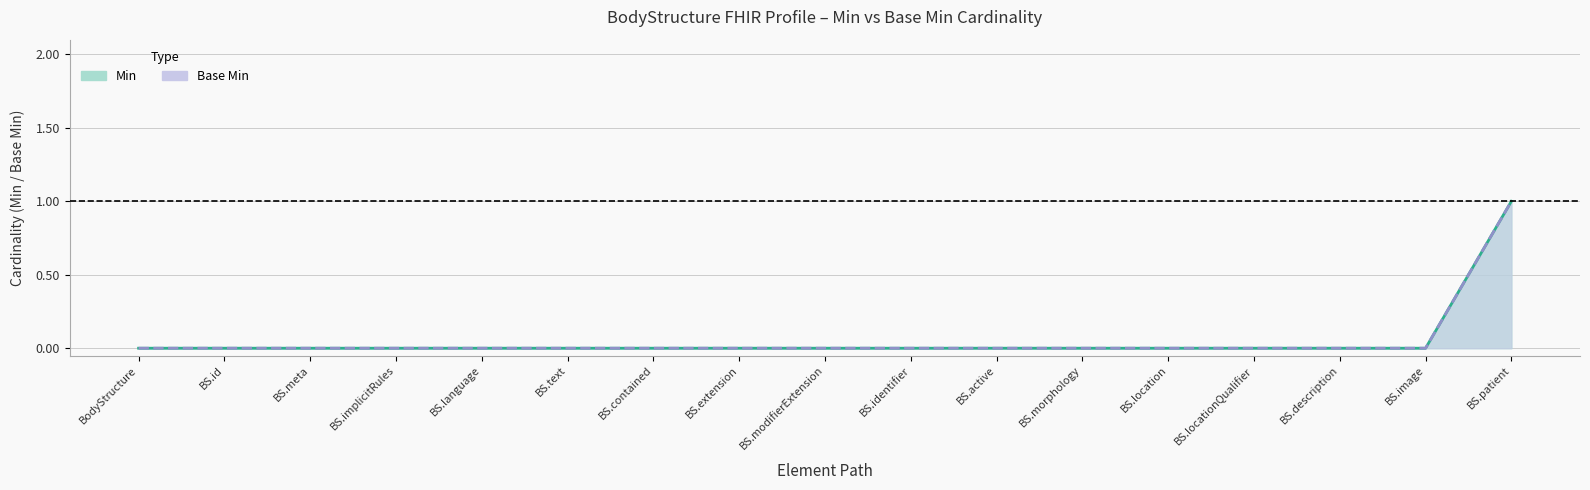

Which series changed the most between BS.active and BS.morphology?

Min (line)